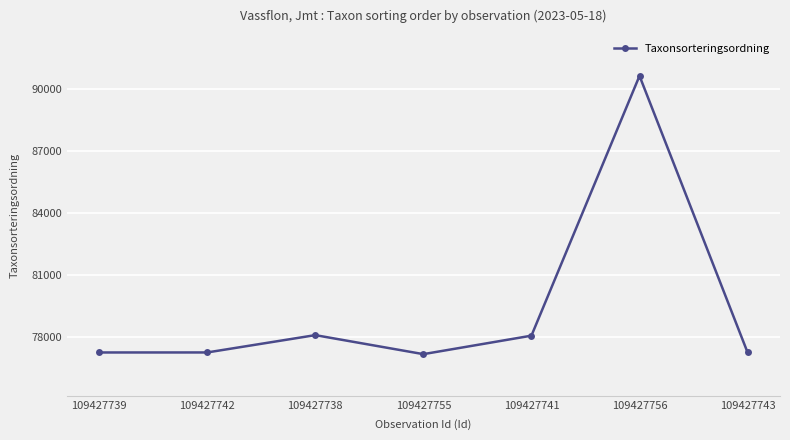

True or false: the data shows 77259 at 109427743.

True